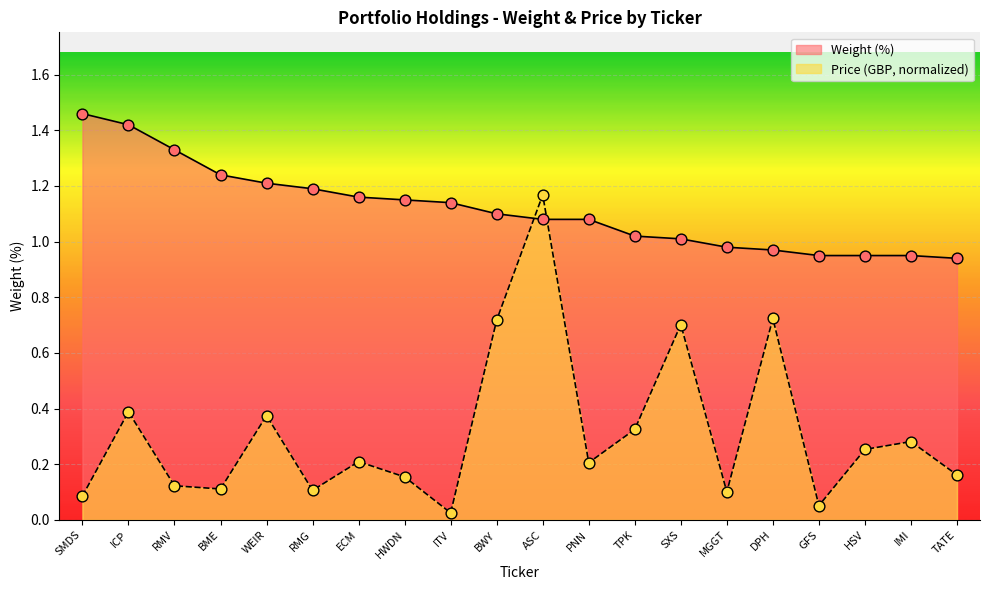

What is the total value across all series at BWY?

1.8